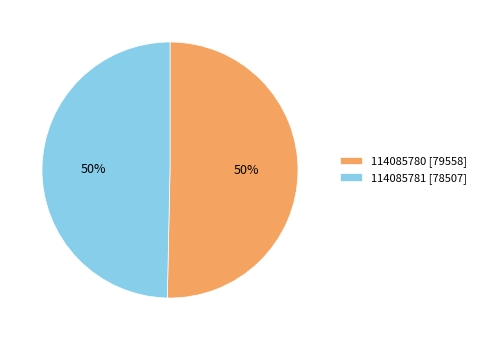

To the nearest percent, what is the average slice percentage?

50%